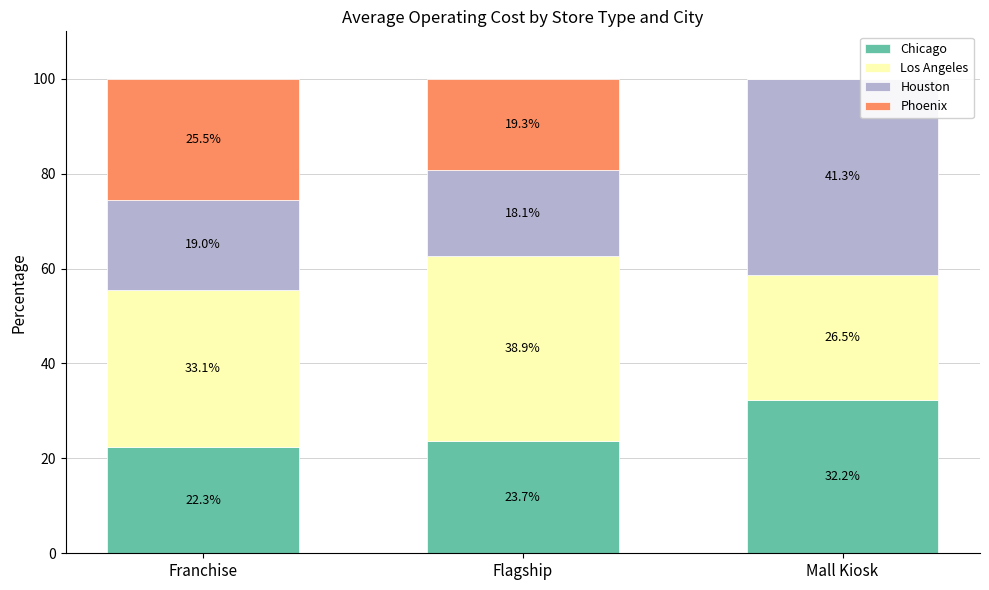

What is the sum of all Chicago values?

78.2